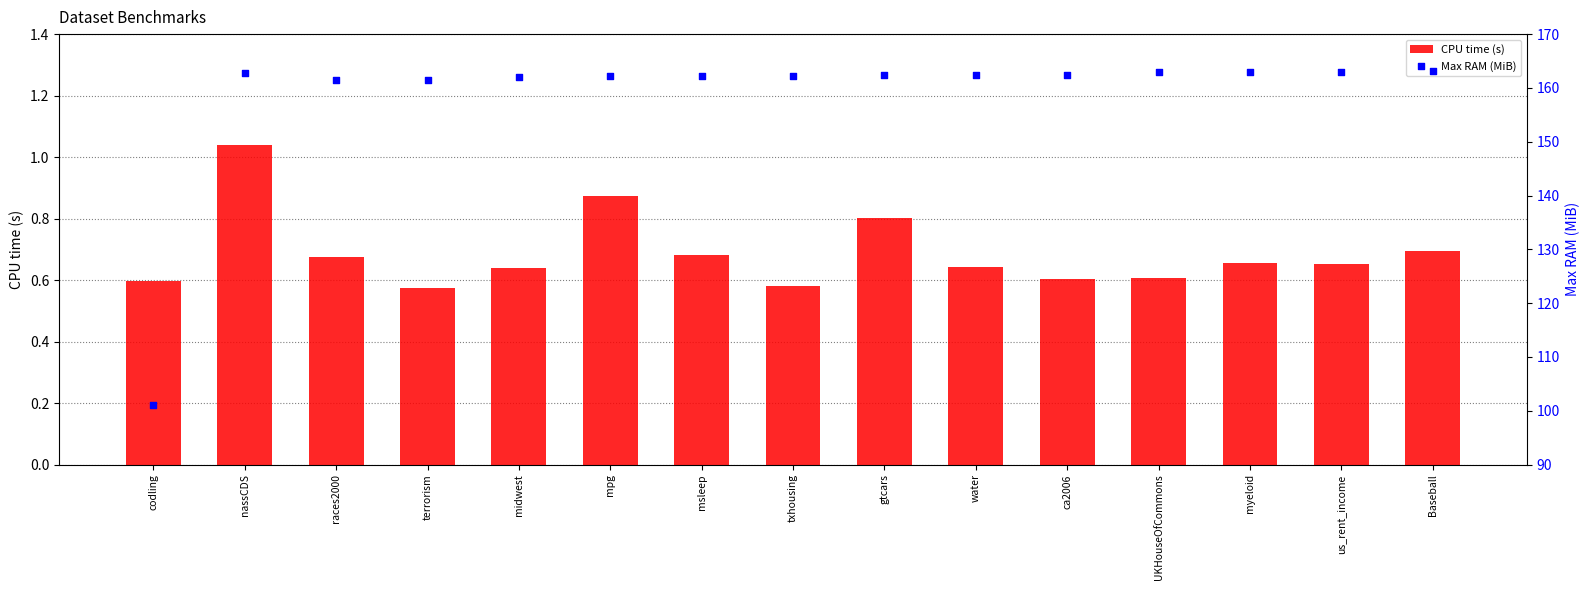

Which series reaches the minimum Y coordinate?

CPU time (s)